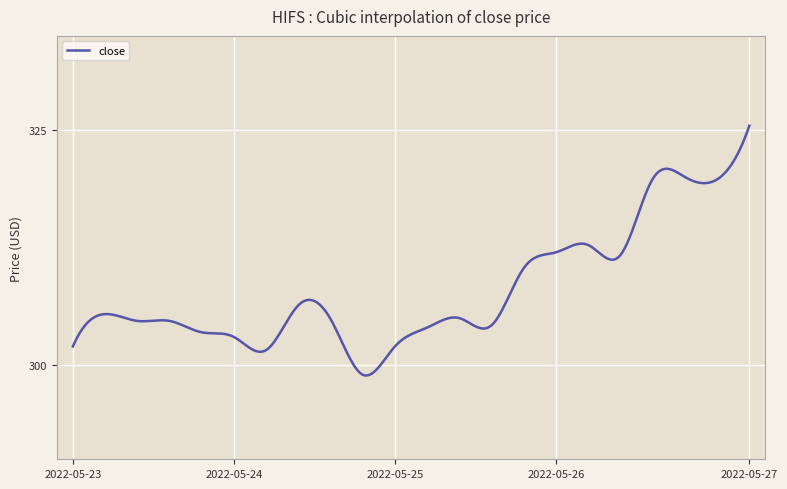

What is the smallest value displayed?

298.9